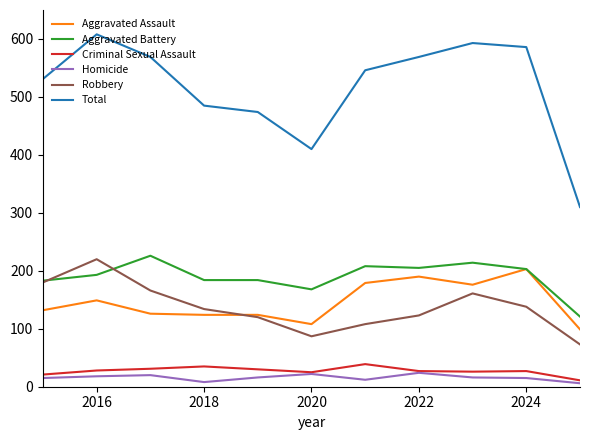

What is the maximum value for Total?

608